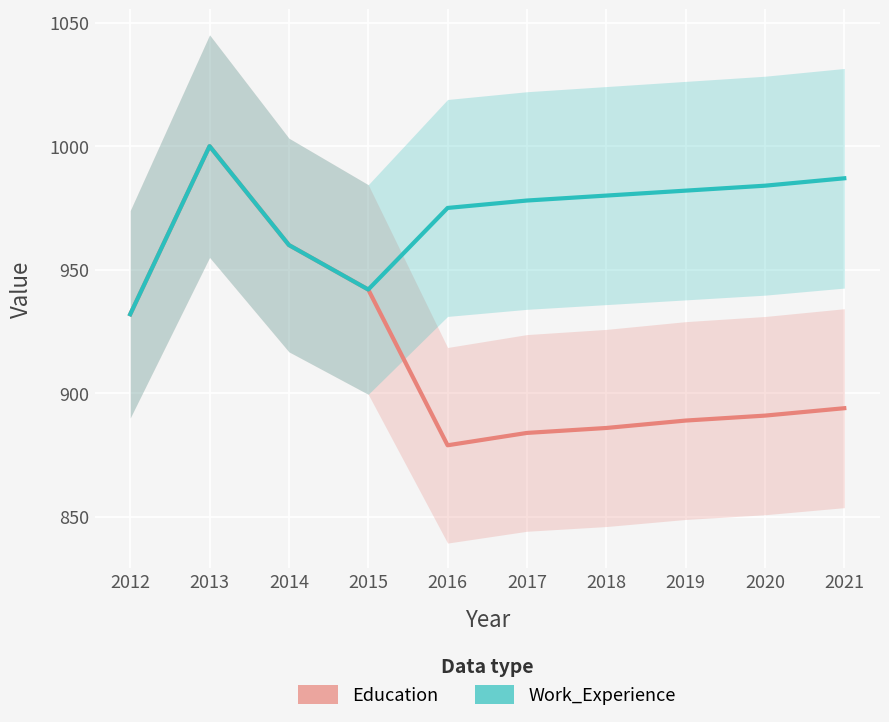

What is the difference between the Education values at 2020 and 2021?

3